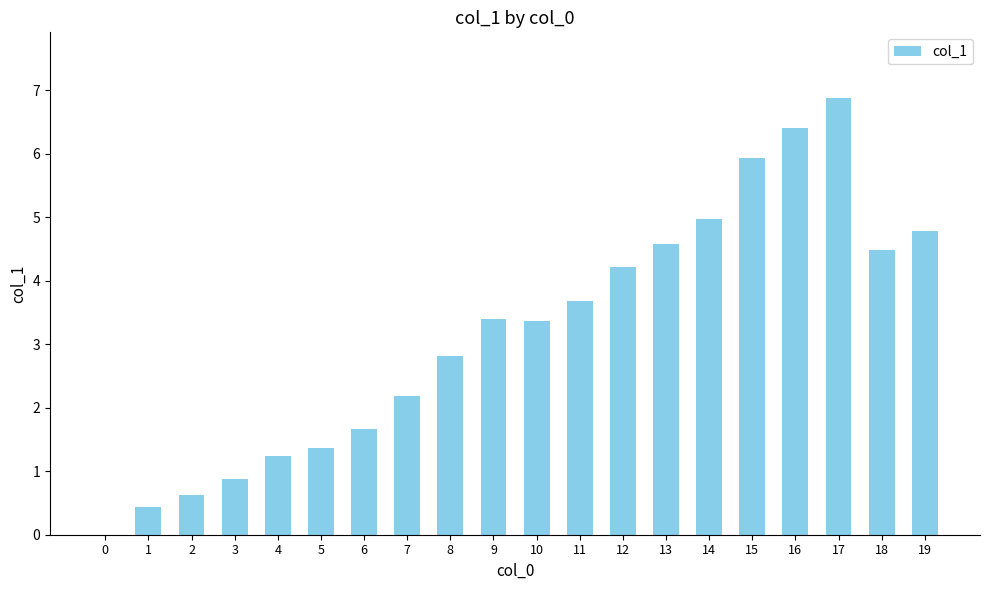

Reading right to left, transcribe all the data shown in this chart.

19=4.8	18=4.5	17=6.9	16=6.4	15=5.9	14=5.0	13=4.6	12=4.2	11=3.7	10=3.4	9=3.4	8=2.8	7=2.2	6=1.7	5=1.4	4=1.2	3=0.9	2=0.6	1=0.4	0=0.0